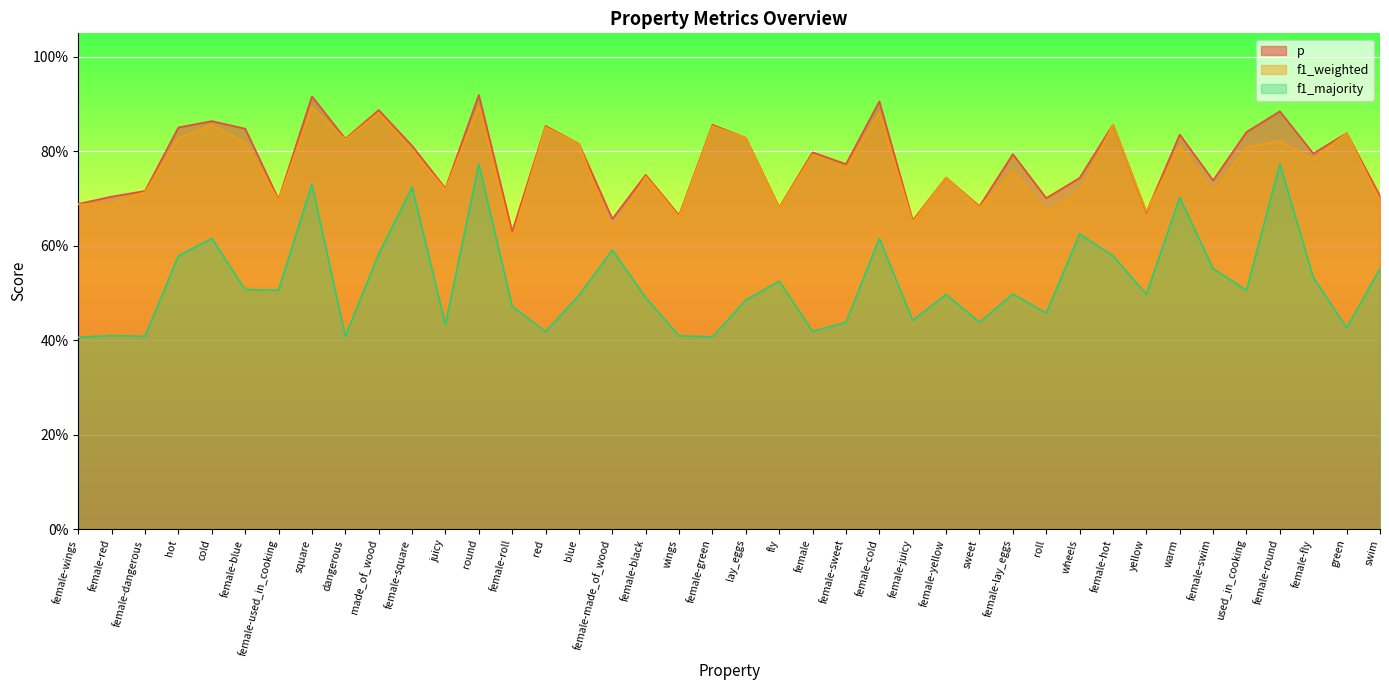

Reading left to right, what are all the values shown in this chart?

p: female-wings=0.7	female-red=0.7	female-dangerous=0.7	hot=0.9	cold=0.9	female-blue=0.8	female-used_in_cooking=0.7	square=0.9	dangerous=0.8	made_of_wood=0.9	female-square=0.8	juicy=0.7	round=0.9	female-roll=0.6	red=0.9	blue=0.8	female-made_of_wood=0.7	female-black=0.8	wings=0.7	female-green=0.9	lay_eggs=0.8	fly=0.7	female=0.8	female-sweet=0.8	female-cold=0.9	female-juicy=0.7	female-yellow=0.7	sweet=0.7	female-lay_eggs=0.8	roll=0.7	wheels=0.7	female-hot=0.9	yellow=0.7	warm=0.8	female-swim=0.7	used_in_cooking=0.8	female-round=0.9	female-fly=0.8	green=0.8	swim=0.7
f1_weighted: female-wings=0.7	female-red=0.7	female-dangerous=0.7	hot=0.8	cold=0.9	female-blue=0.8	female-used_in_cooking=0.7	square=0.9	dangerous=0.8	made_of_wood=0.9	female-square=0.8	juicy=0.7	round=0.9	female-roll=0.6	red=0.9	blue=0.8	female-made_of_wood=0.6	female-black=0.7	wings=0.7	female-green=0.9	lay_eggs=0.8	fly=0.7	female=0.8	female-sweet=0.8	female-cold=0.9	female-juicy=0.7	female-yellow=0.7	sweet=0.7	female-lay_eggs=0.8	roll=0.7	wheels=0.7	female-hot=0.9	yellow=0.7	warm=0.8	female-swim=0.7	used_in_cooking=0.8	female-round=0.8	female-fly=0.8	green=0.8	swim=0.7
f1_majority: female-wings=0.4	female-red=0.4	female-dangerous=0.4	hot=0.6	cold=0.6	female-blue=0.5	female-used_in_cooking=0.5	square=0.7	dangerous=0.4	made_of_wood=0.6	female-square=0.7	juicy=0.4	round=0.8	female-roll=0.5	red=0.4	blue=0.5	female-made_of_wood=0.6	female-black=0.5	wings=0.4	female-green=0.4	lay_eggs=0.5	fly=0.5	female=0.4	female-sweet=0.4	female-cold=0.6	female-juicy=0.4	female-yellow=0.5	sweet=0.4	female-lay_eggs=0.5	roll=0.5	wheels=0.6	female-hot=0.6	yellow=0.5	warm=0.7	female-swim=0.6	used_in_cooking=0.5	female-round=0.8	female-fly=0.5	green=0.4	swim=0.6